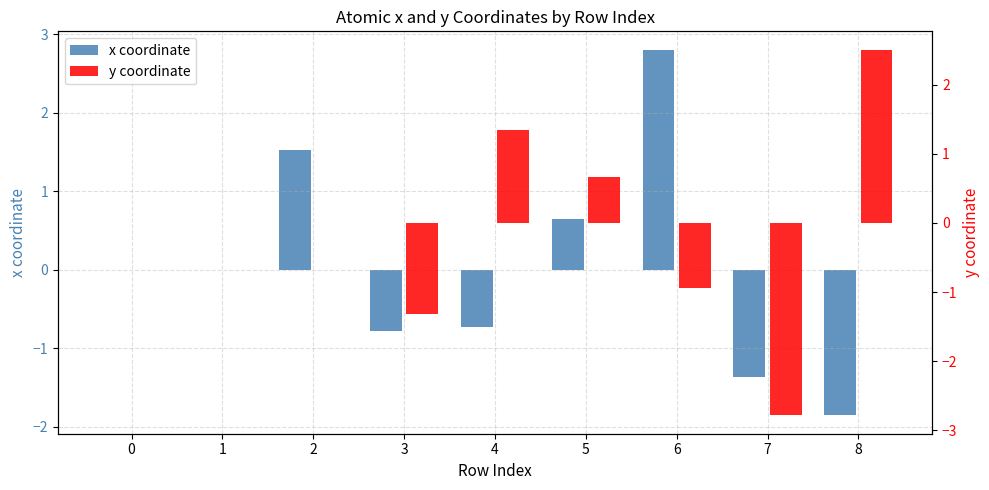

At which category is the sum across all series the highest?

6